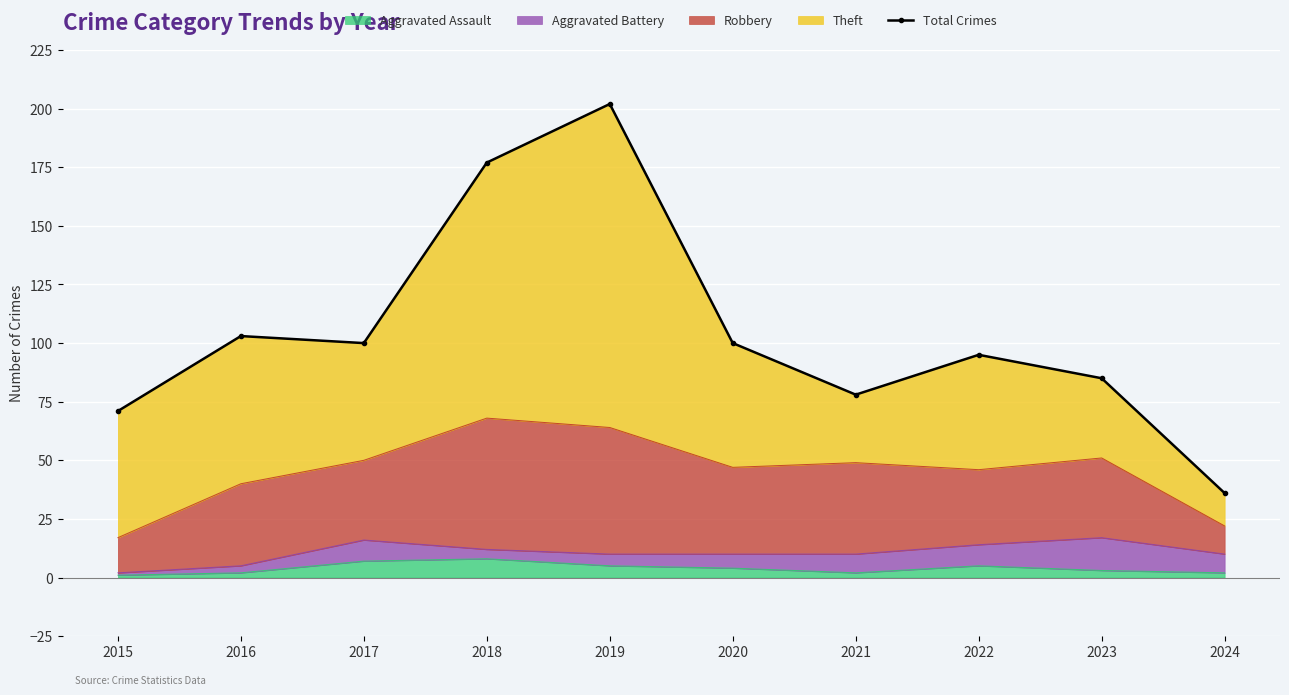

At which category does the data reach its first local peak?

2016